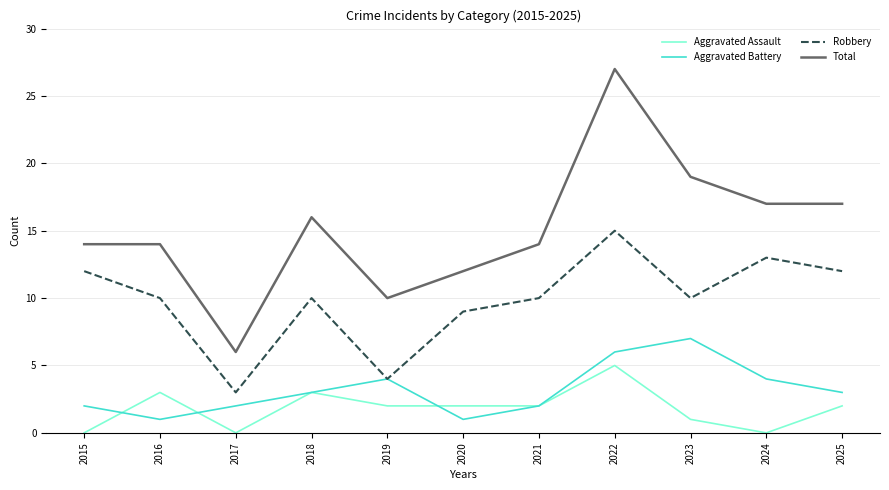

What value does the Aggravated Battery series have at 2024?

4